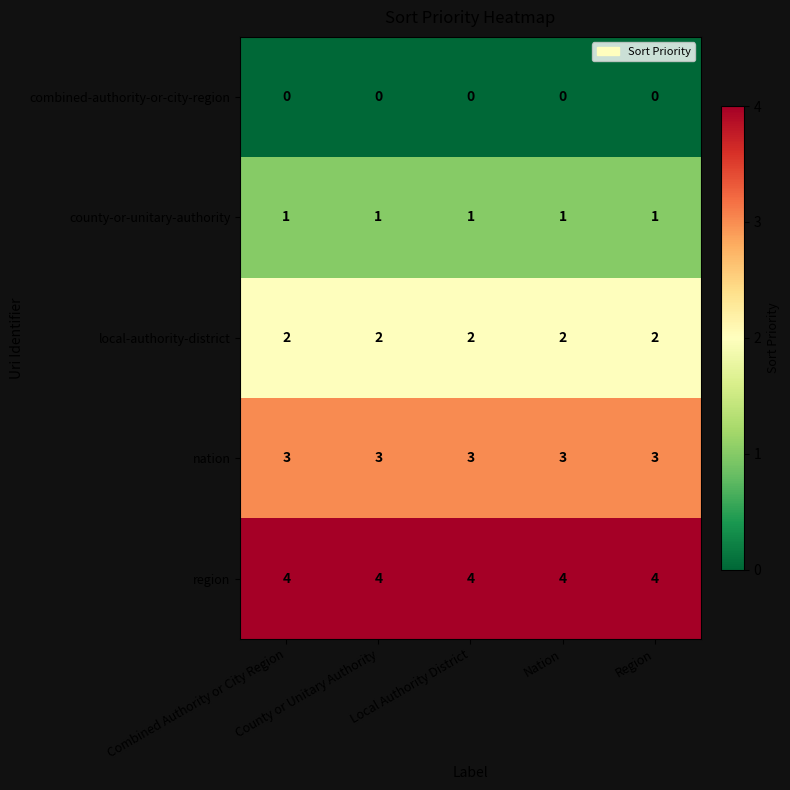

What is the maximum value for nation?

3